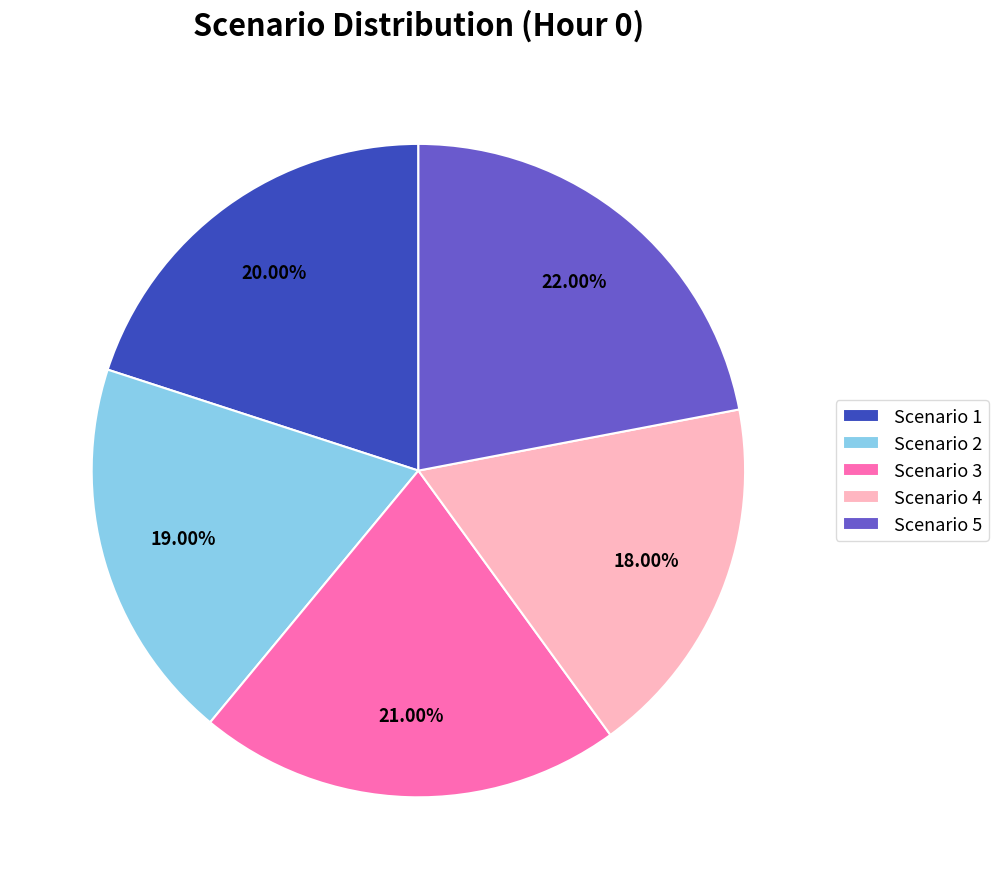

What percentage is the Scenario 2 slice, to the nearest percent?

19%